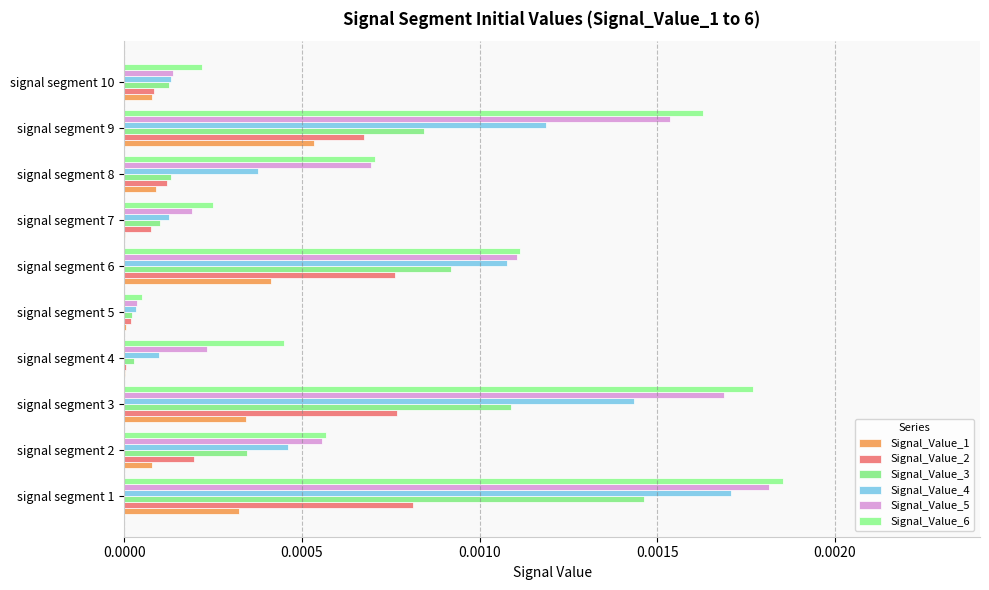

Which series has the widest spread of values?

Signal_Value_6